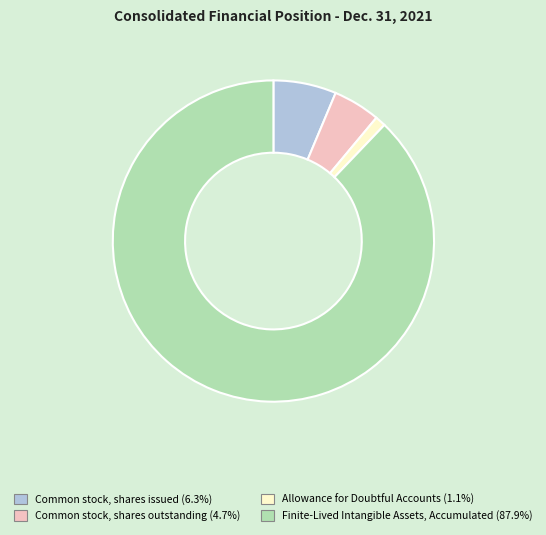

Do Allowance for Doubtful Accounts and Common stock, shares issued together represent more than half of the pie?

No